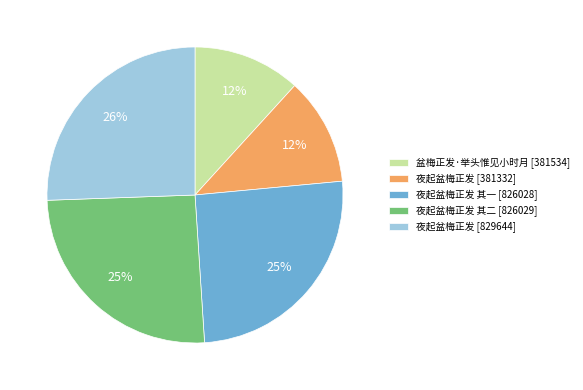

Count the number of slices in the pie.

5